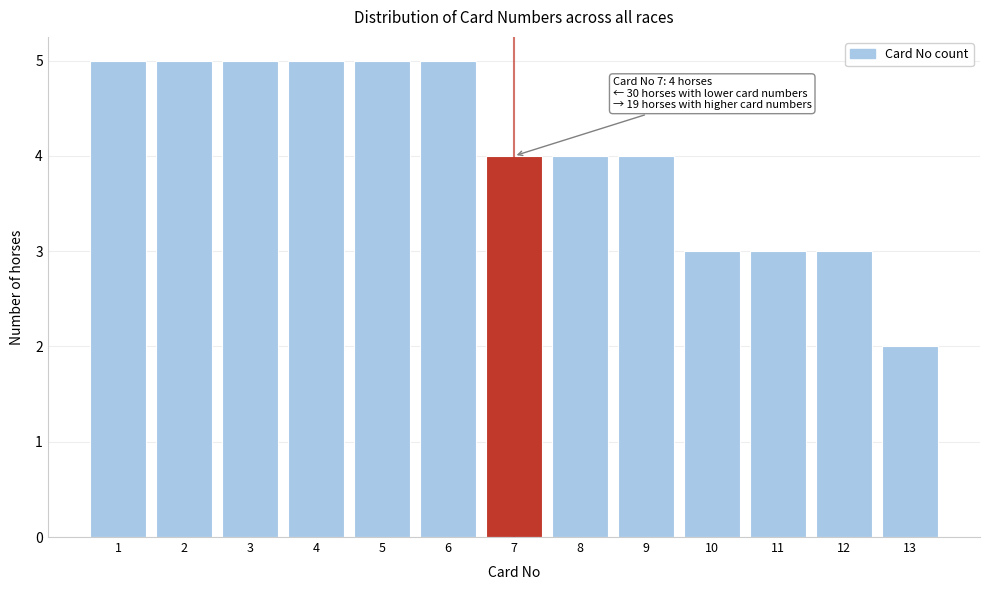

Reading left to right, extract all data points from this chart.

1=5	2=5	3=5	4=5	5=5	6=5	7=4	8=4	9=4	10=3	11=3	12=3	13=2